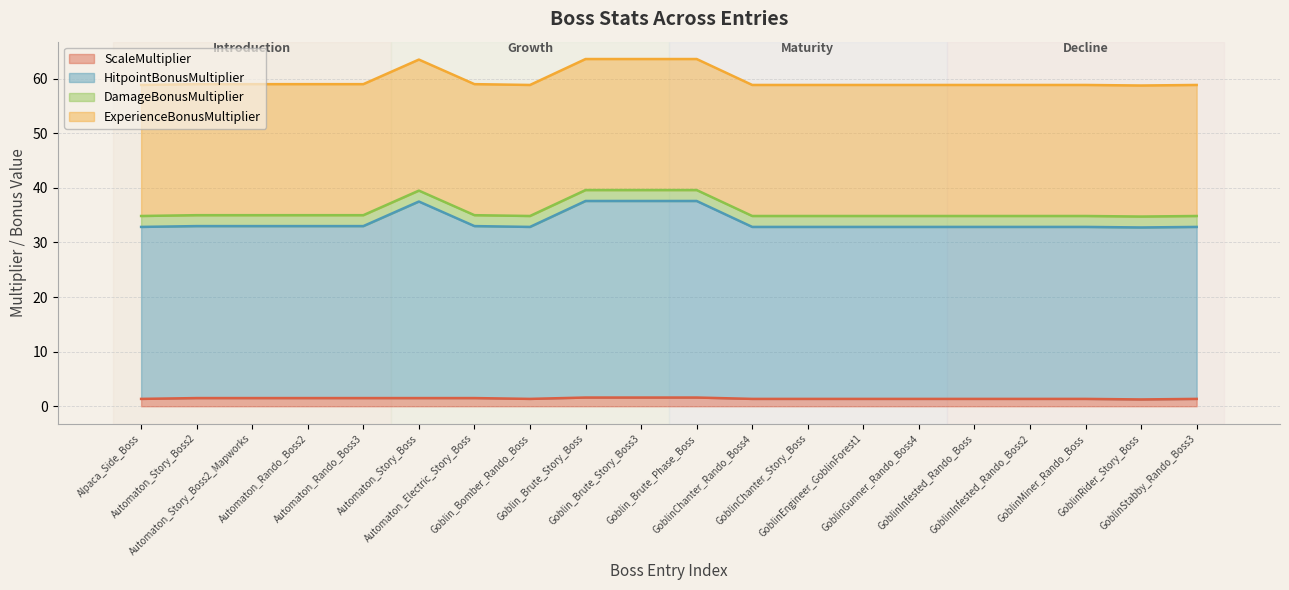

What is the maximum value for ScaleMultiplier?

1.6